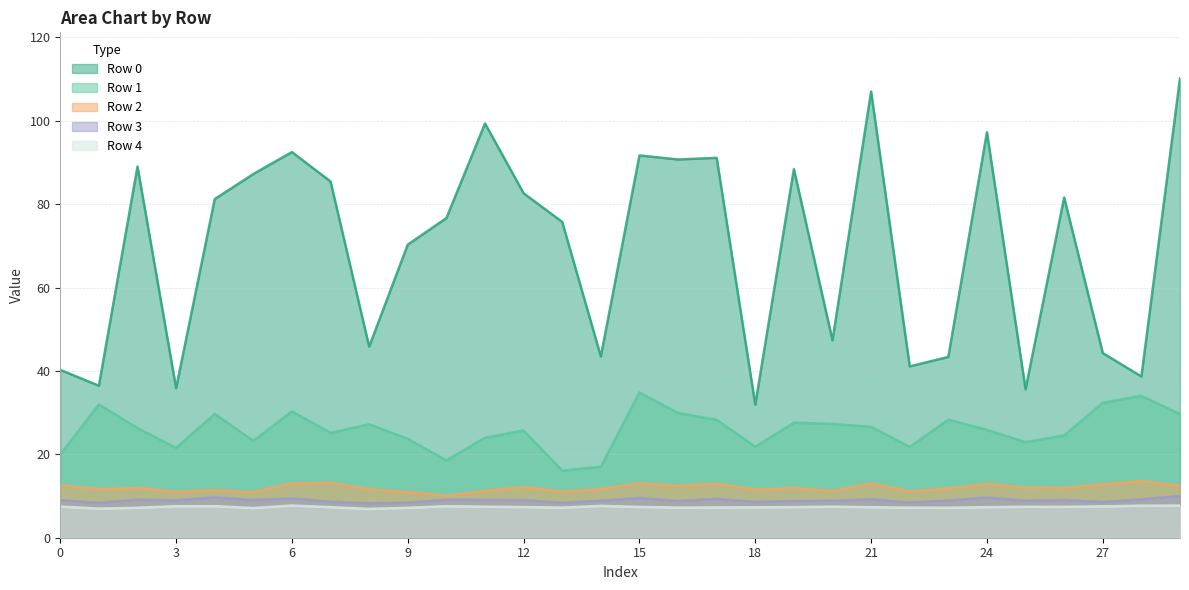

Does the chart have visible grid lines?

Yes